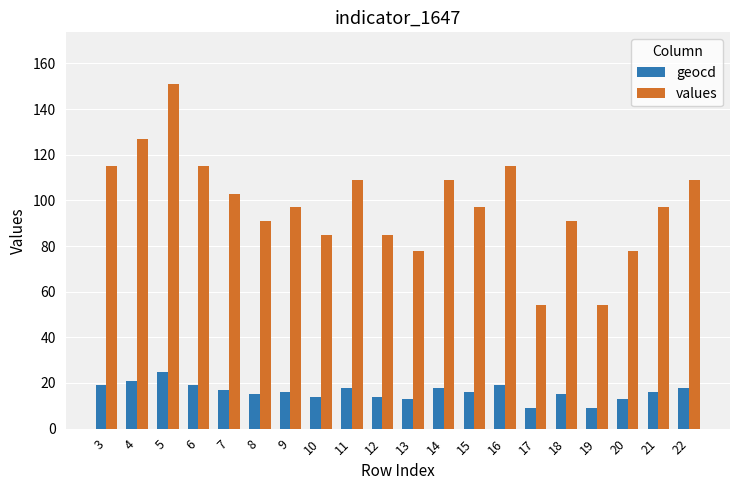

Rank the series at 21 from lowest to highest value.

geocd, values